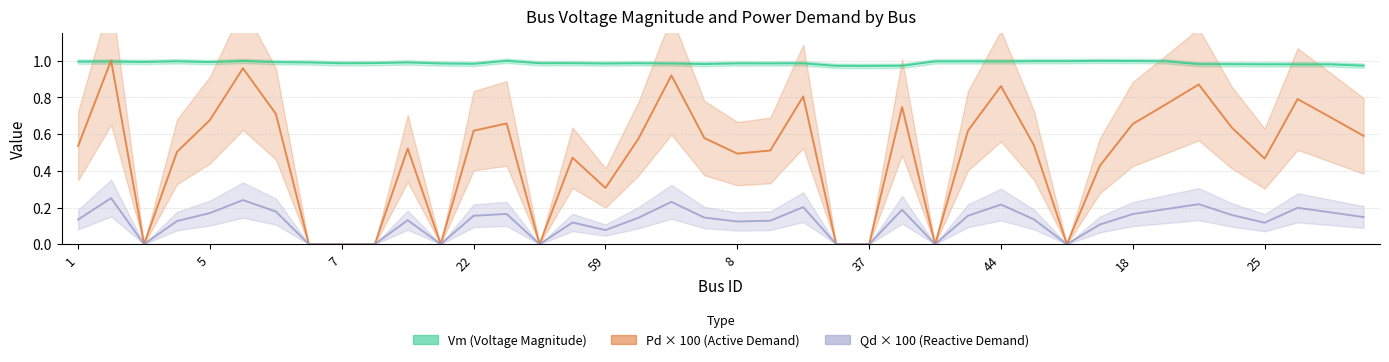

Which label corresponds to the smallest value in the chart?

7